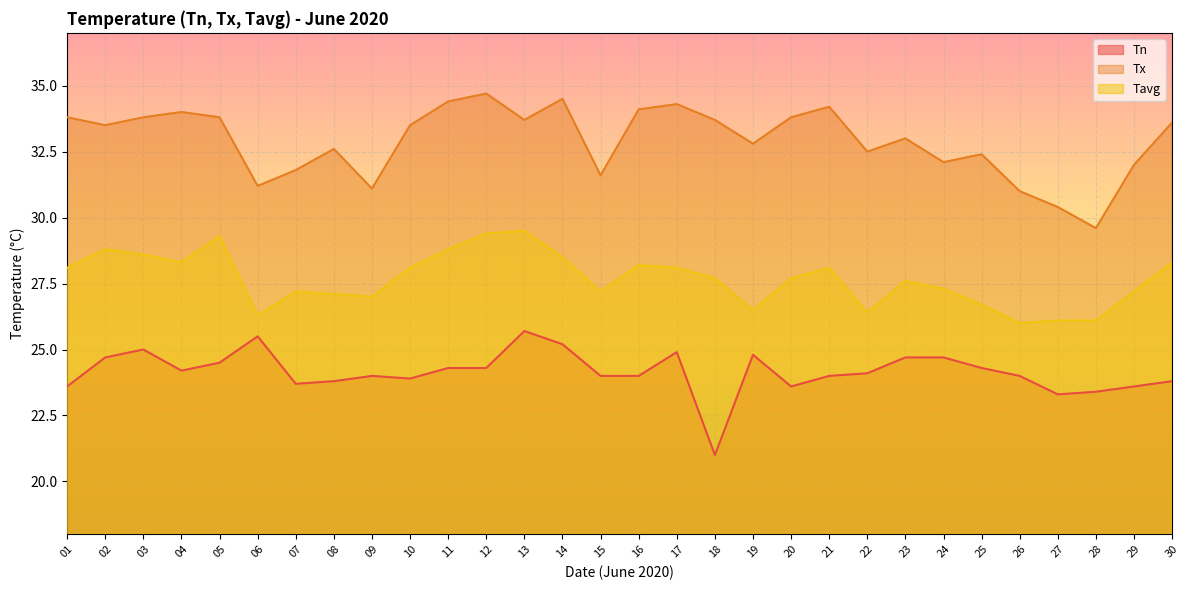

What is the value of the Tavg point at the 20th from the left?

27.7